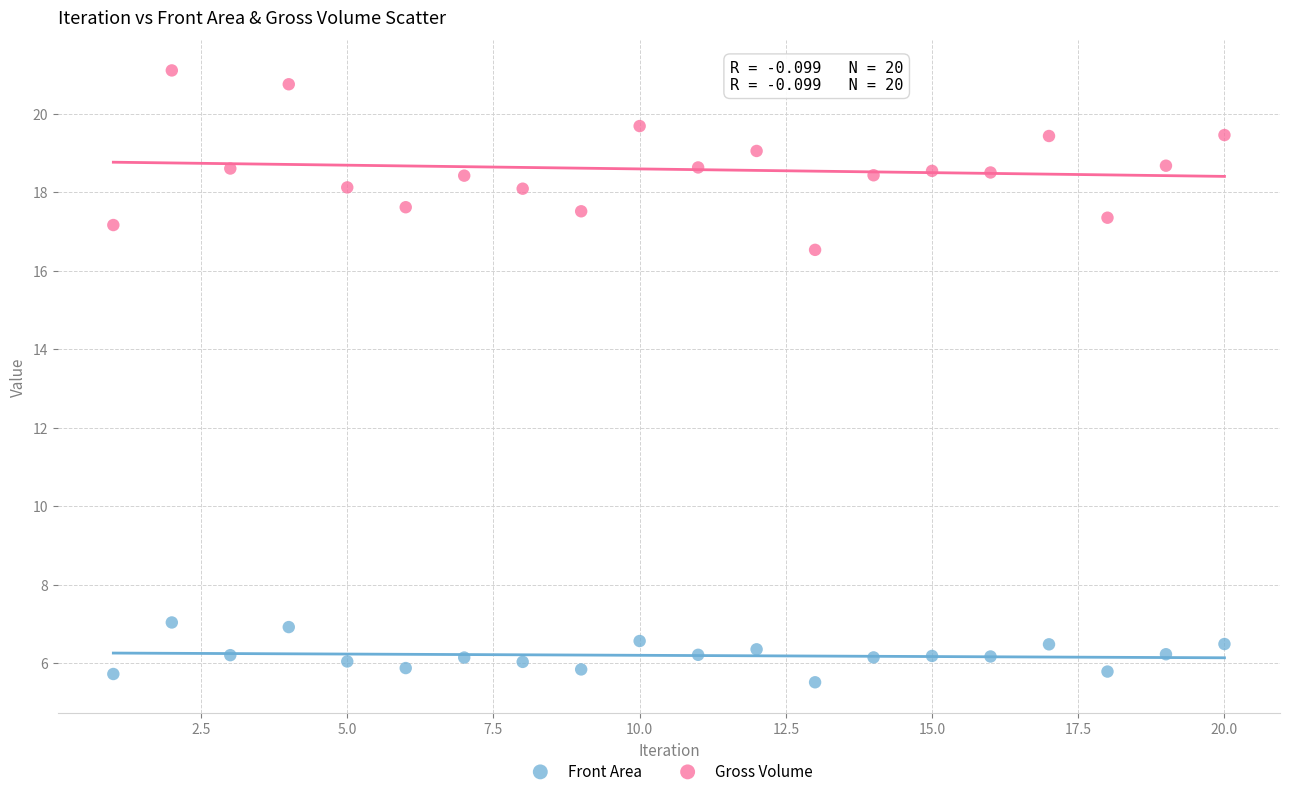

Which series has the largest Y range (max minus min)?

Gross Volume